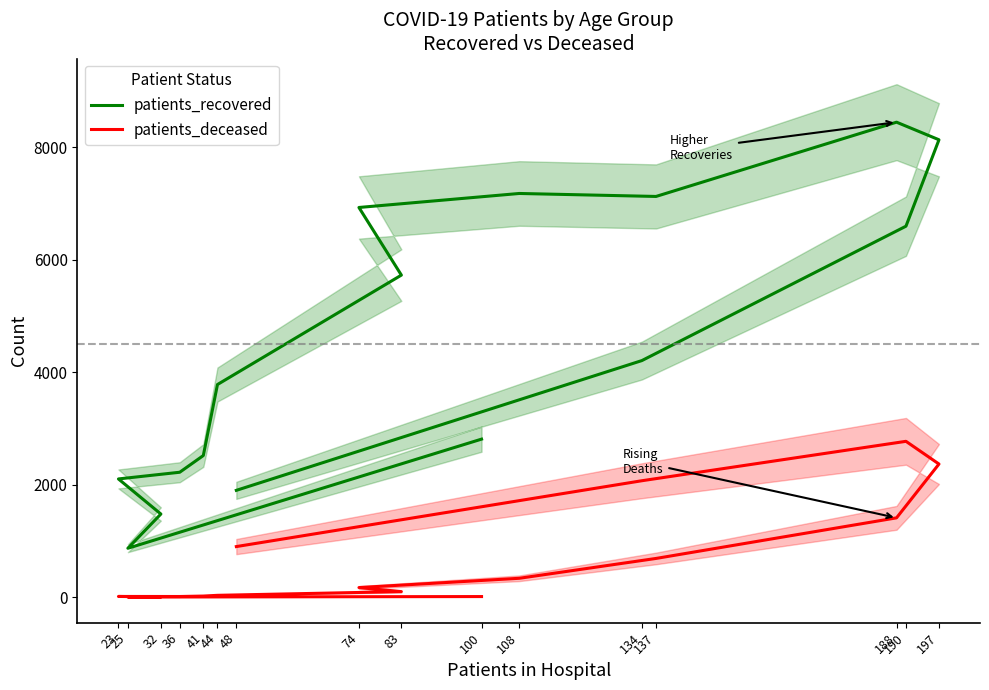

What is the maximum value shown in the chart?

8448